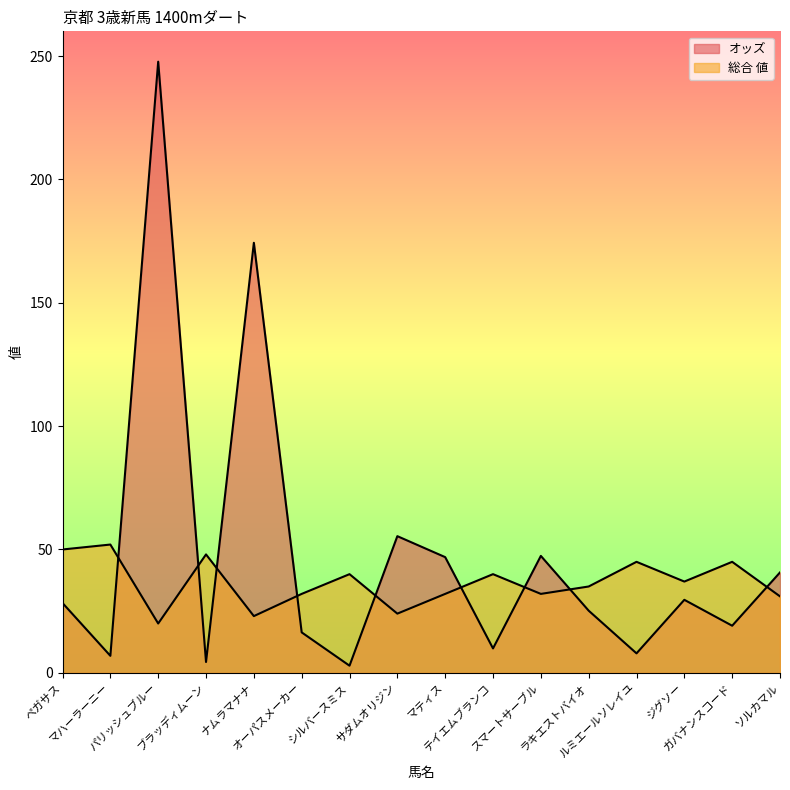

Does the chart have visible grid lines?

No